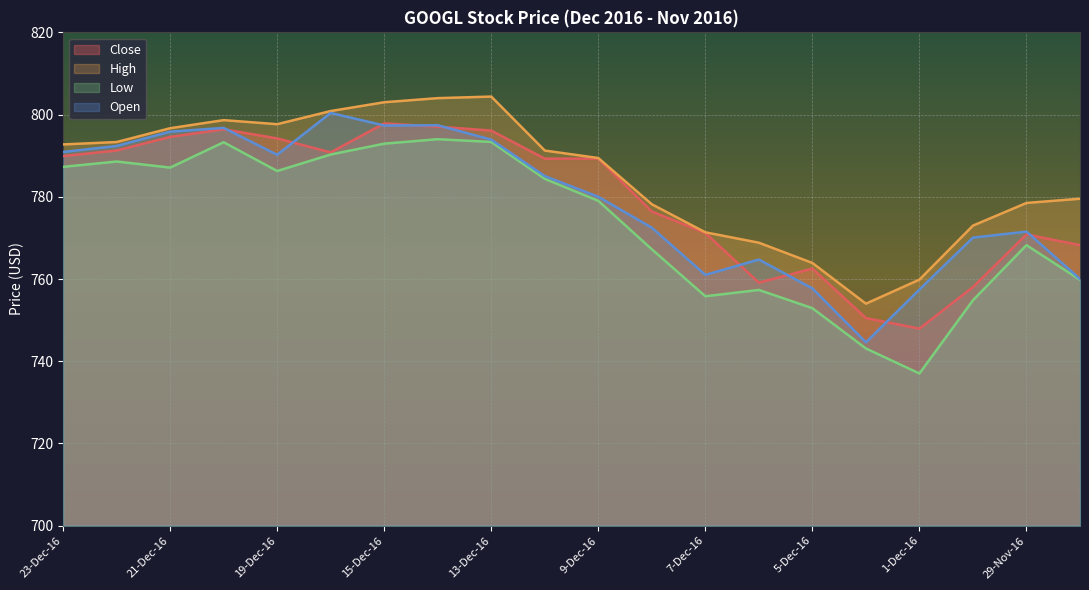

How many lines are shown in the chart?

4